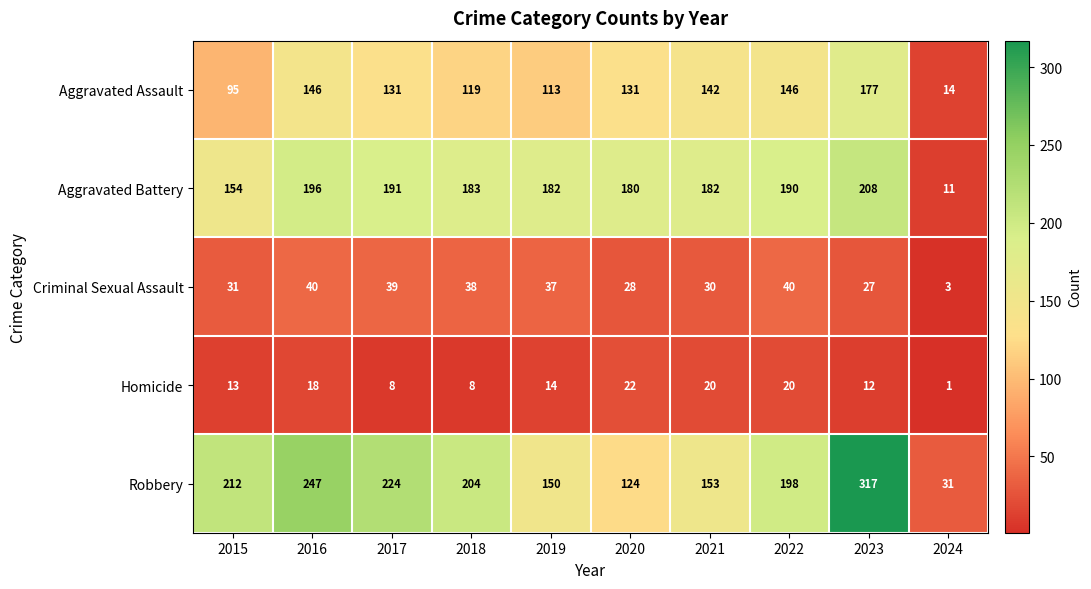

What is the difference between the Homicide values at 2017 and 2024?

7